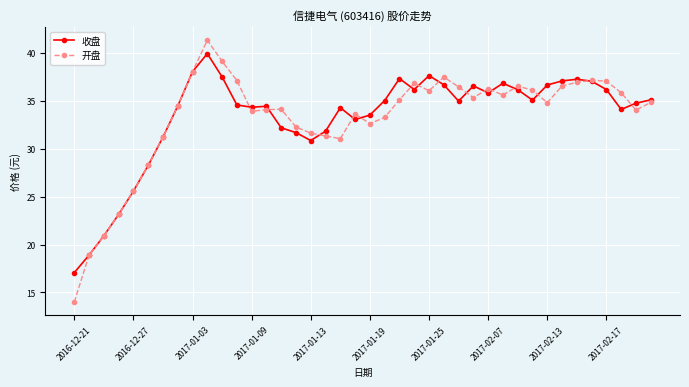

What is the value of the 开盘 point at the 4th from the left?

23.1